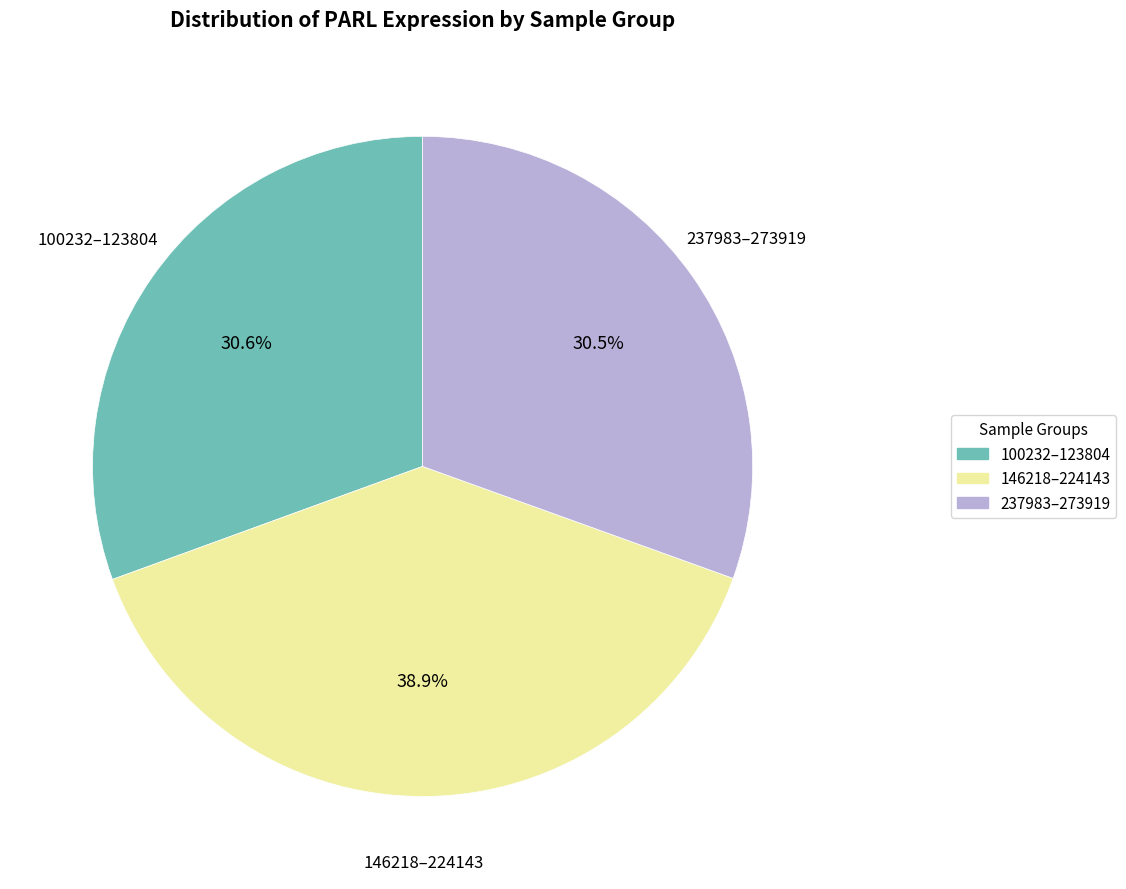

How many slices are in this pie chart?

3